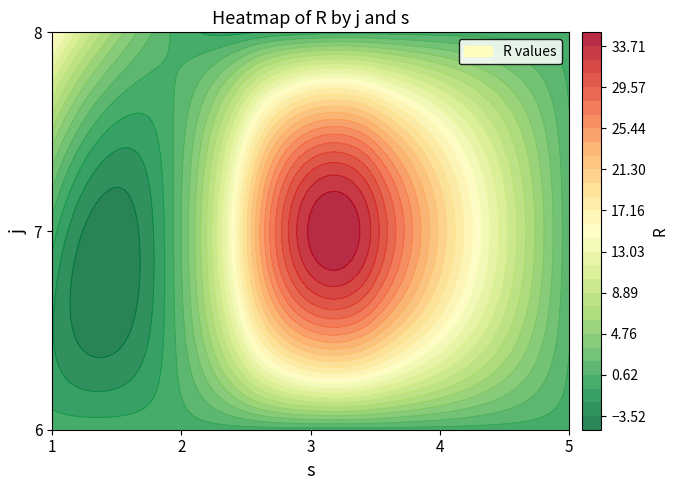

What is the maximum value shown in the chart?

34